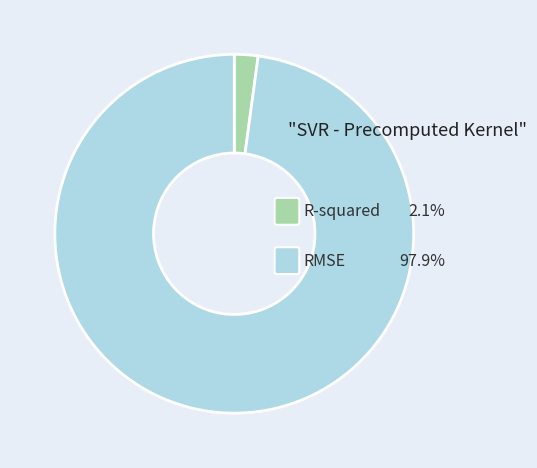

What is the largest slice in the pie chart?

RMSE